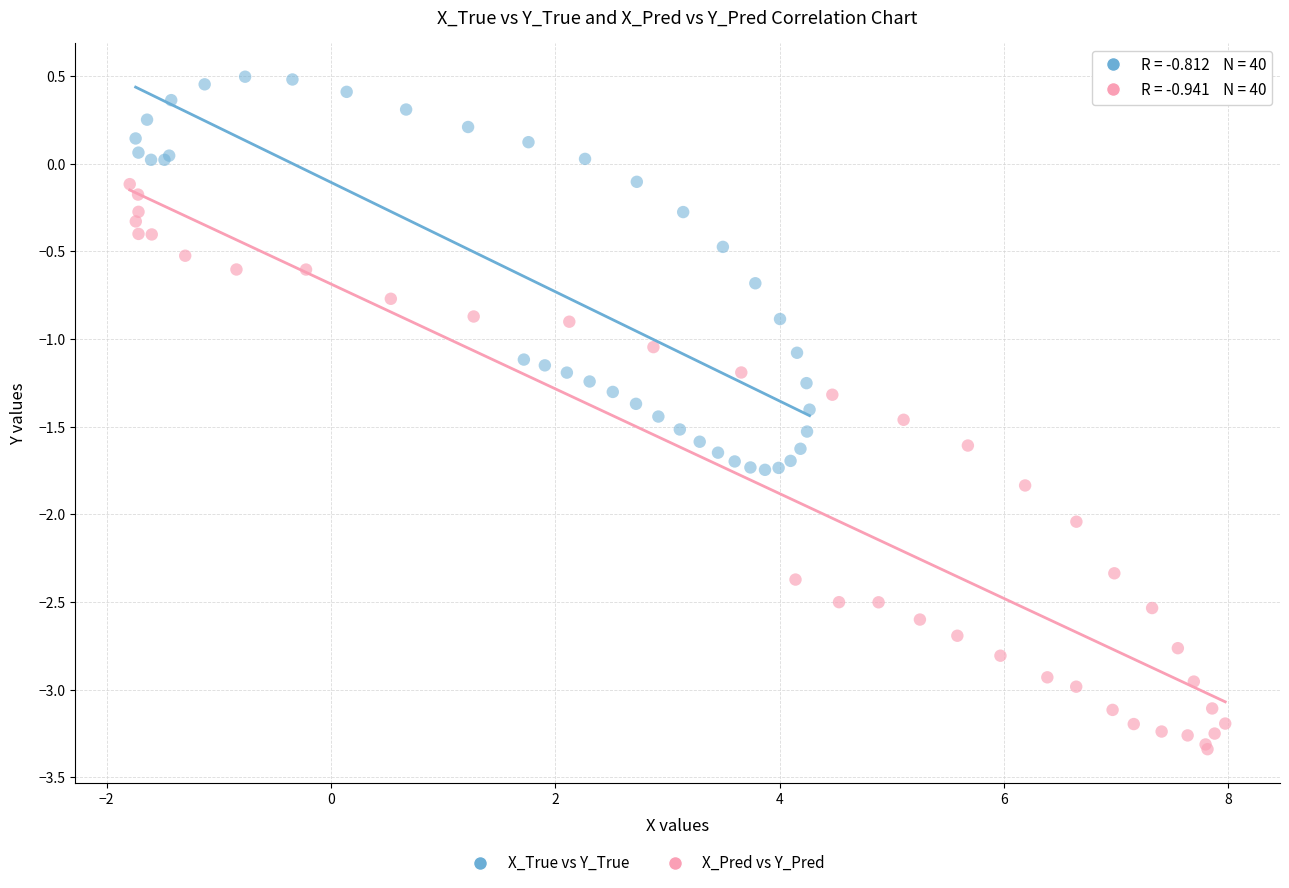

Which series contains the highest Y value?

X_True vs Y_True